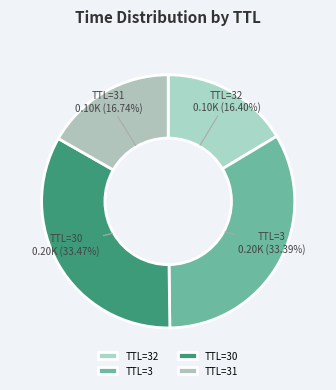

Between TTL=3 and TTL=31, which is larger?

TTL=3